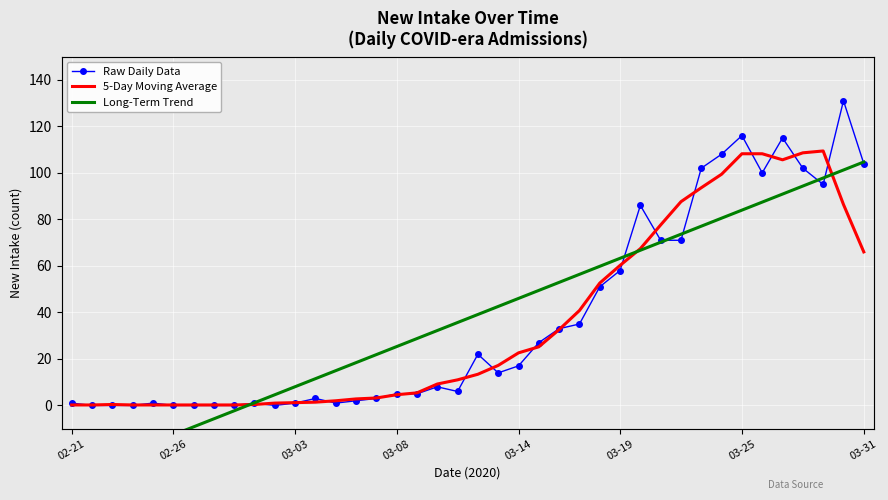

How many lines are shown in the chart?

3